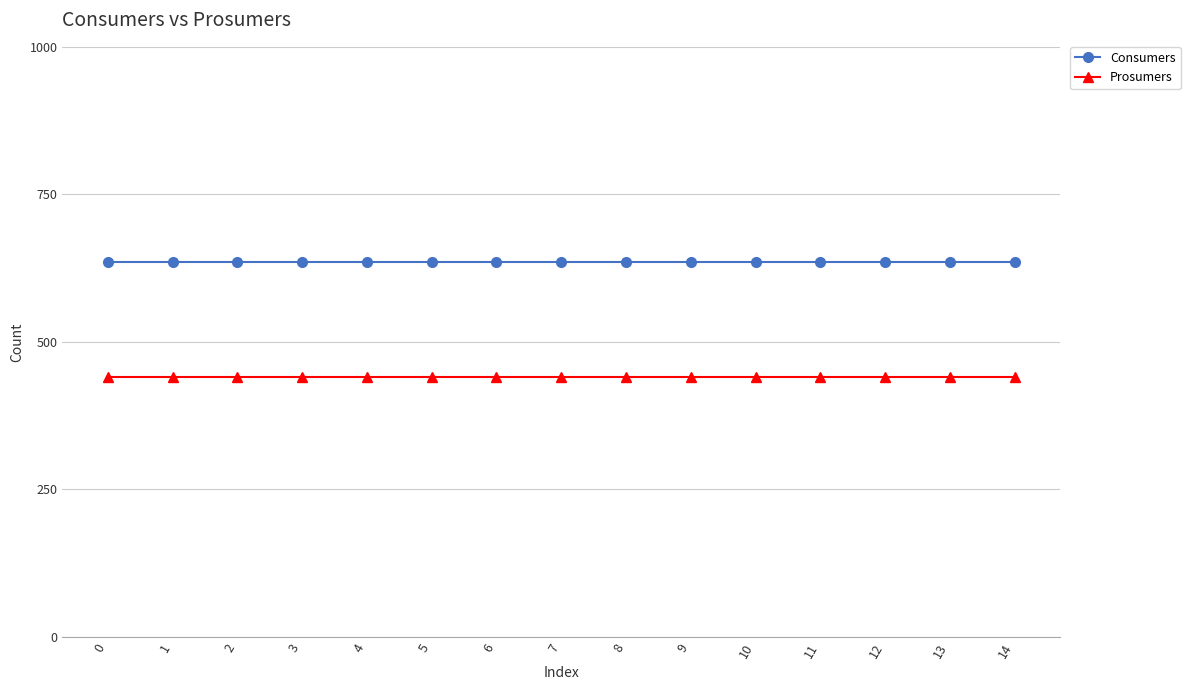

The value of Consumers at 1 is 635. True or false?

True